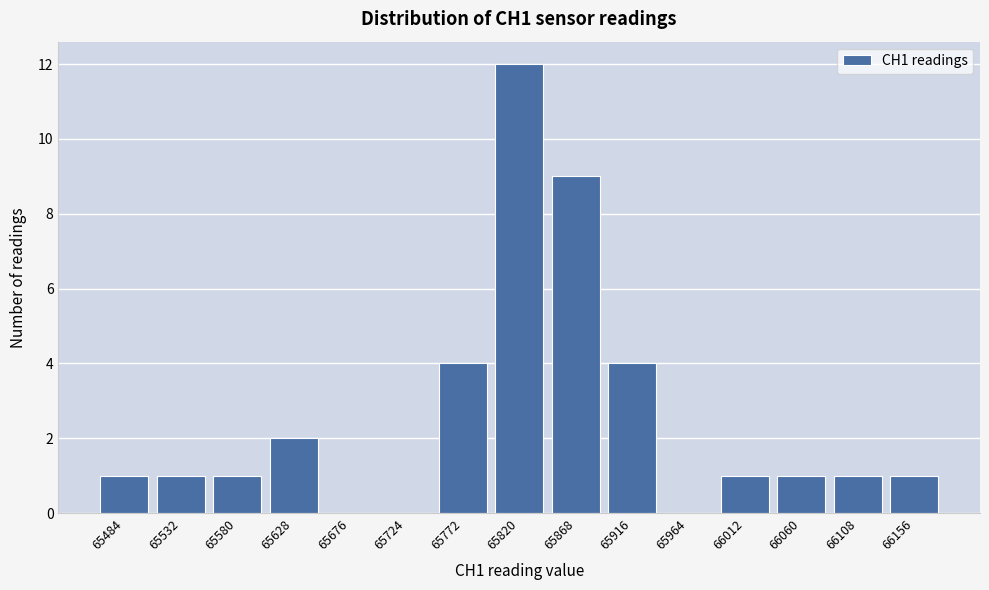

Reading left to right, list all the values displayed in this chart.

65484=1	65532=1	65580=1	65628=2	65676=0	65724=0	65772=4	65820=12	65868=9	65916=4	65964=0	66012=1	66060=1	66108=1	66156=1